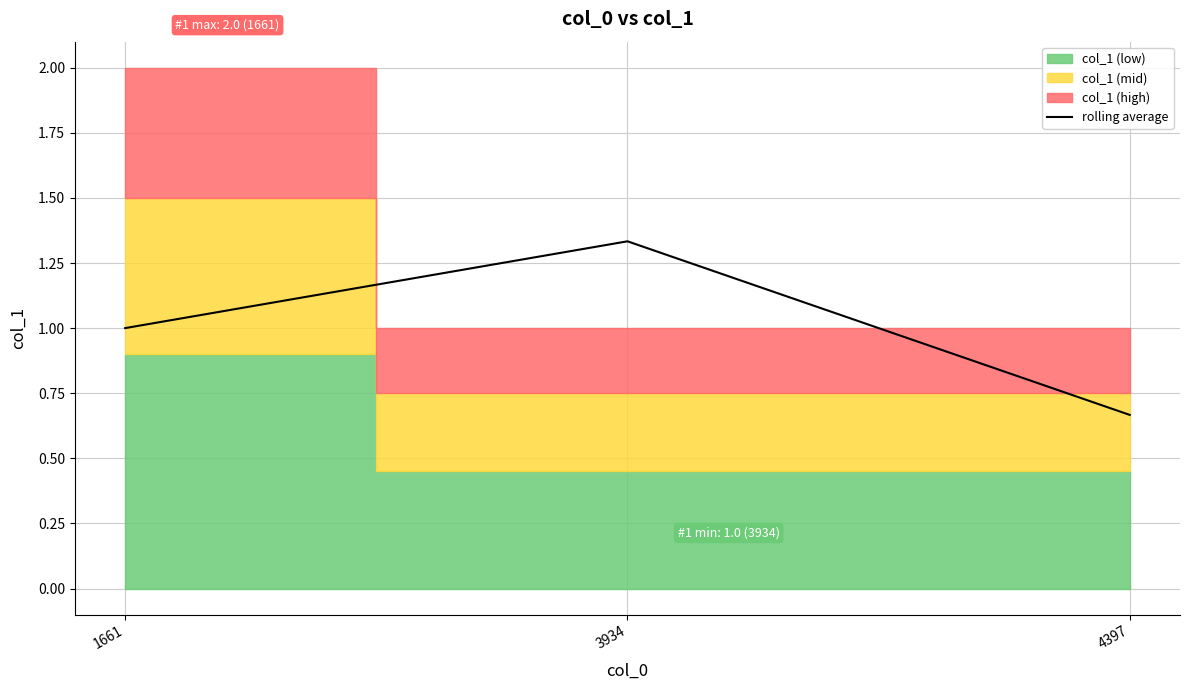

The chart shows a value of 1.0 at 1661. True or false?

True